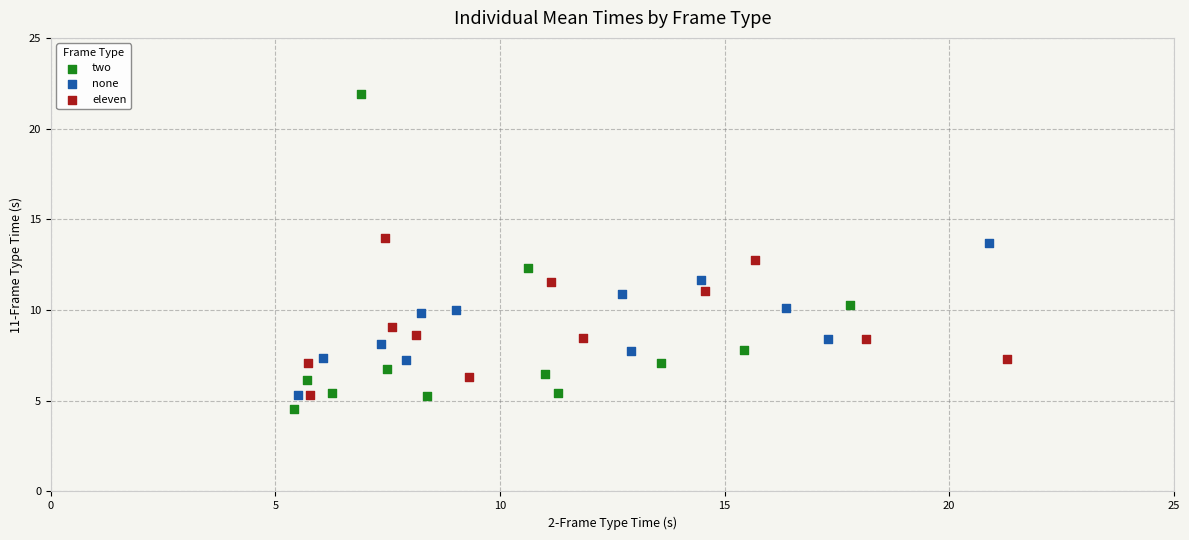

Which series contains the highest Y value?

two